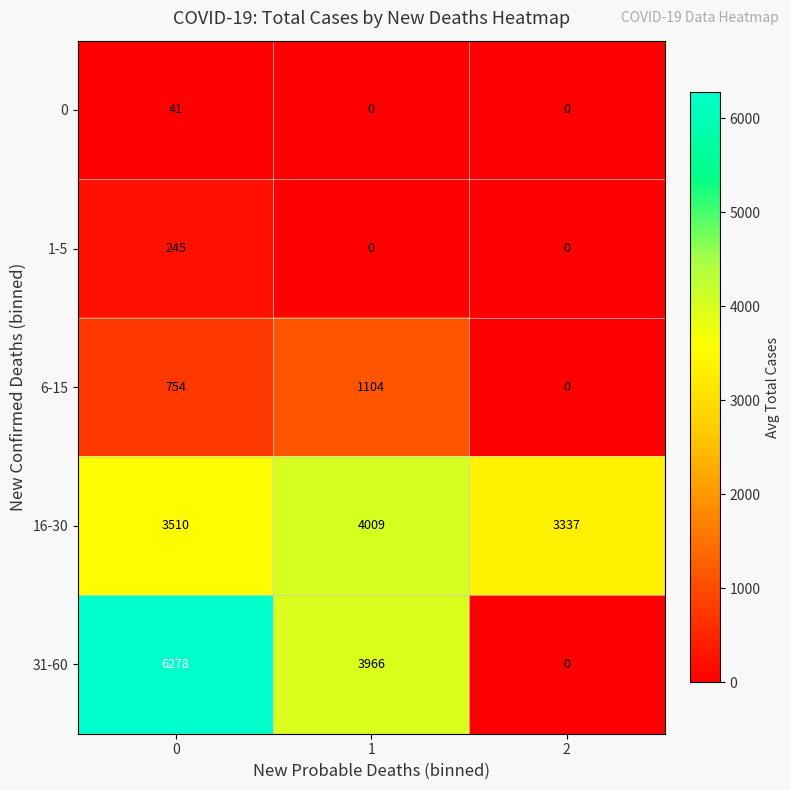

List the labels in order of 6-15 value, smallest first.

2, 0, 1